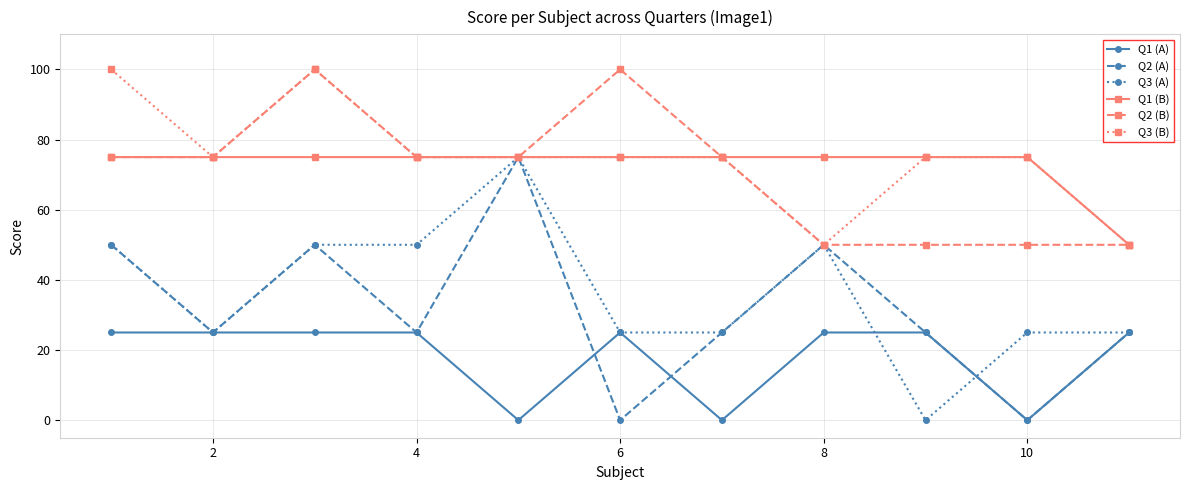

How many categories are shown in the chart?

11